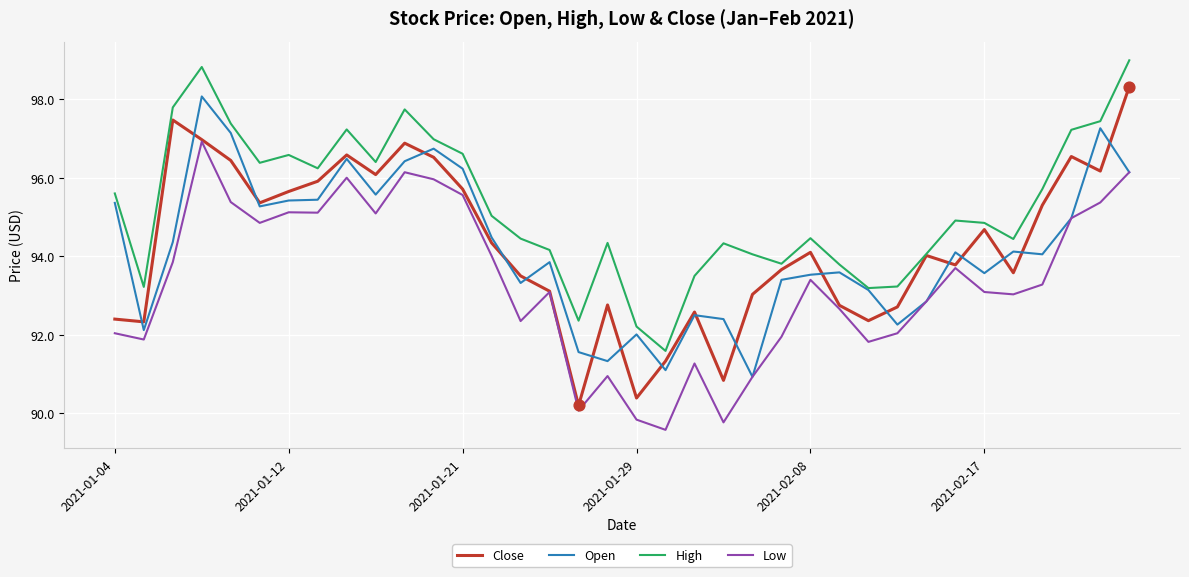

Which series has the widest spread of values?

Close